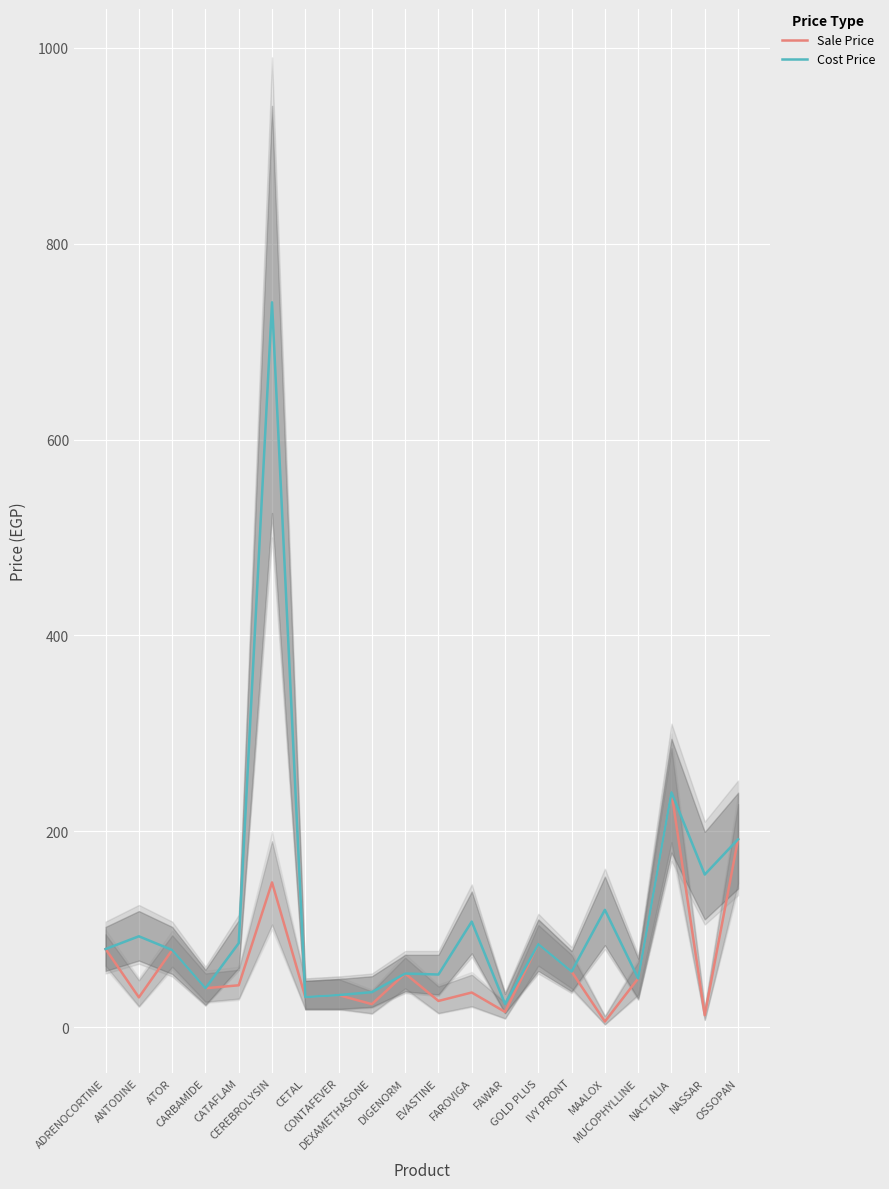

Rank the categories by Sale Price value from lowest to highest.

MAALOX, NASSAR, FAWAR, DEXAMETHASONE, EVASTINE, ANTODINE, CETAL, CONTAFEVER, FAROVIGA, CARBAMIDE, CATAFLAM, MUCOPHYLLINE, DIGENORM, IVY PRONT, ATOR, ADRENOCORTINE, GOLD PLUS, CEREBROLYSIN, OSSOPAN, NACTALIA